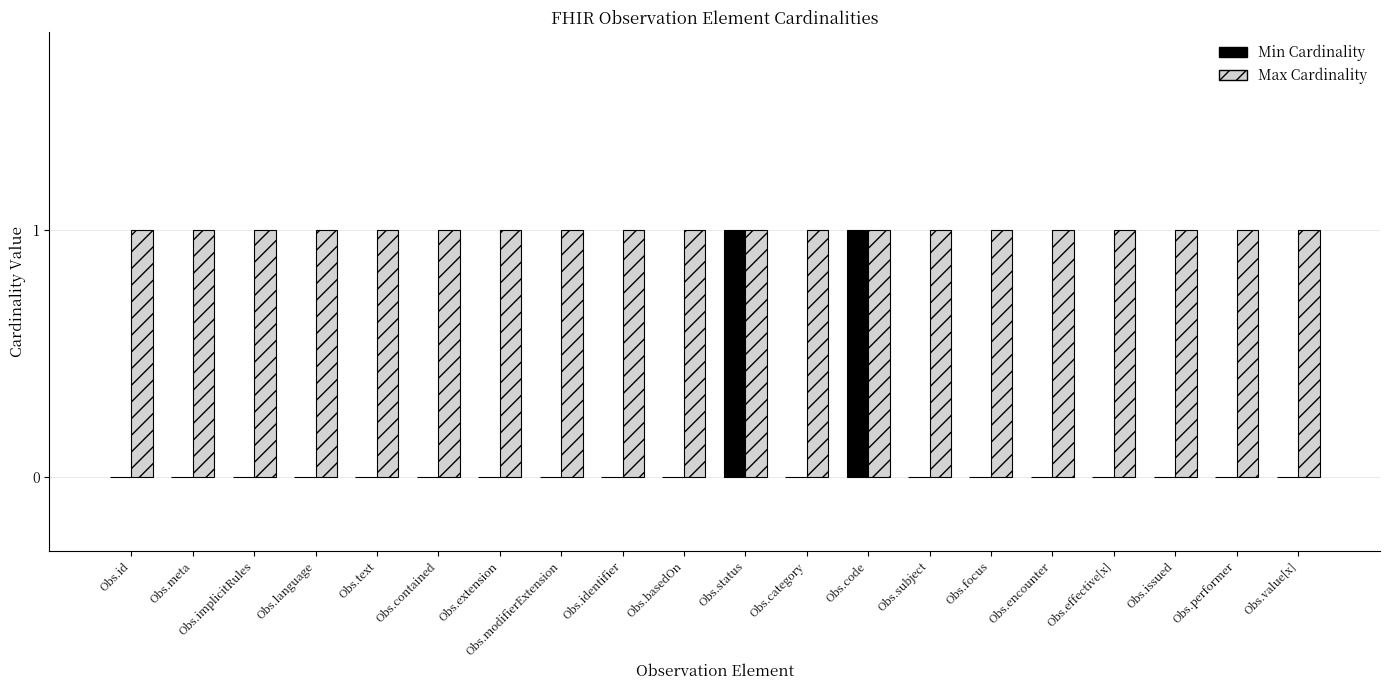

Are the bars horizontal?

No